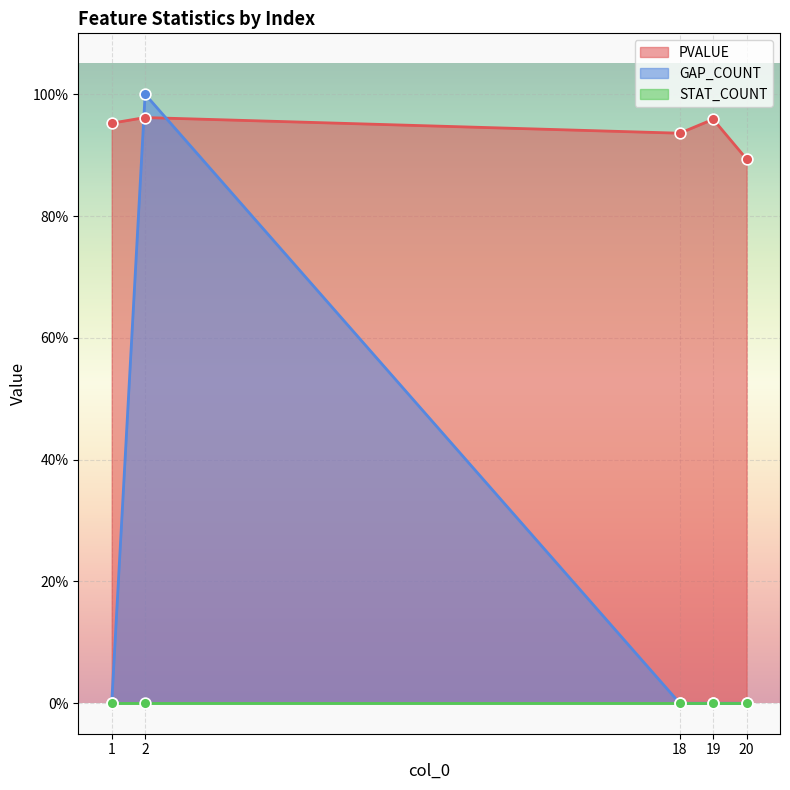

Is the value of PVALUE at 1 greater than the value of GAP_COUNT at 18?

Yes